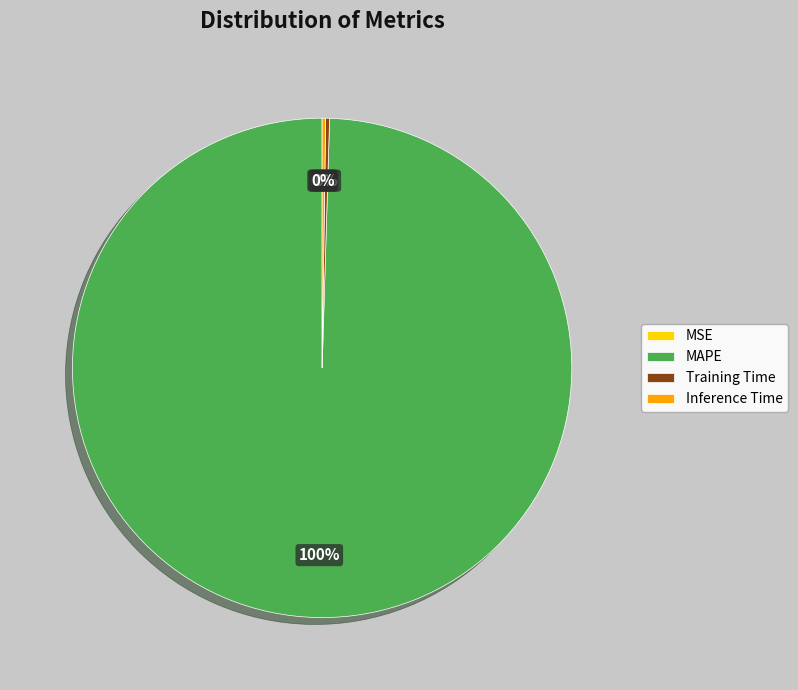

Is it true that MAPE is 100% of the pie?

True